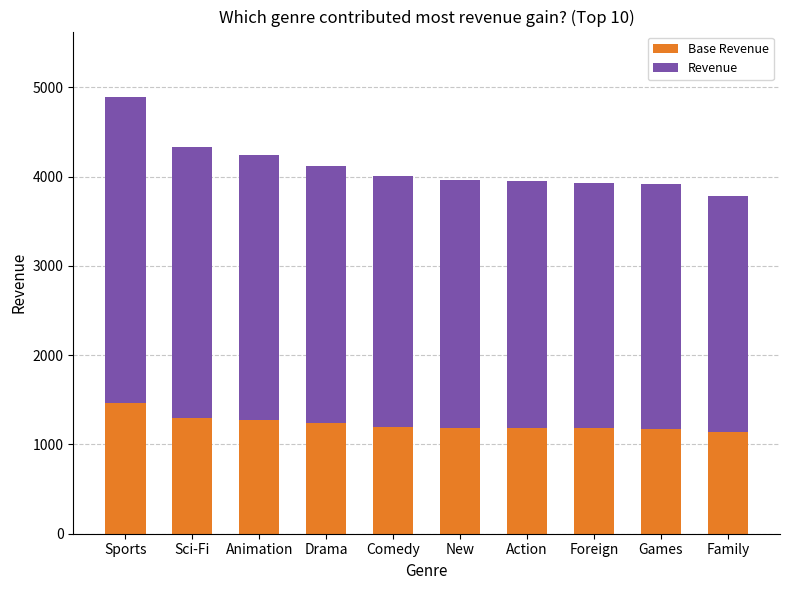

At which category is the sum across all series the highest?

Sports